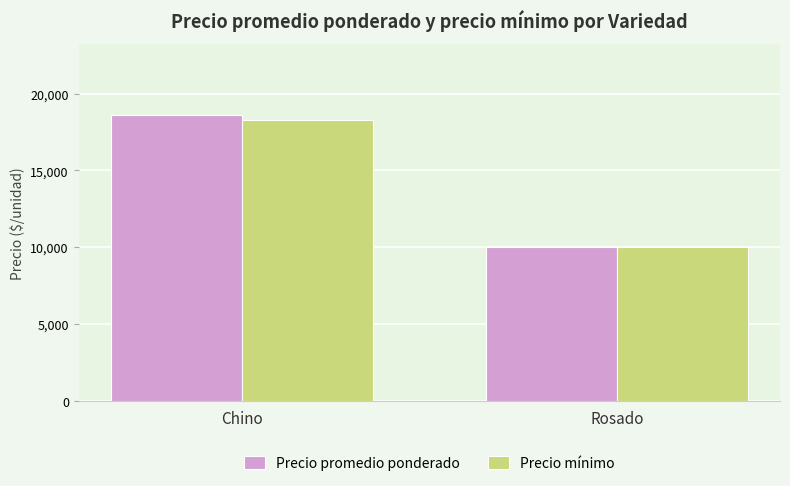

At which category does the chart reach its minimum across all series?

Rosado